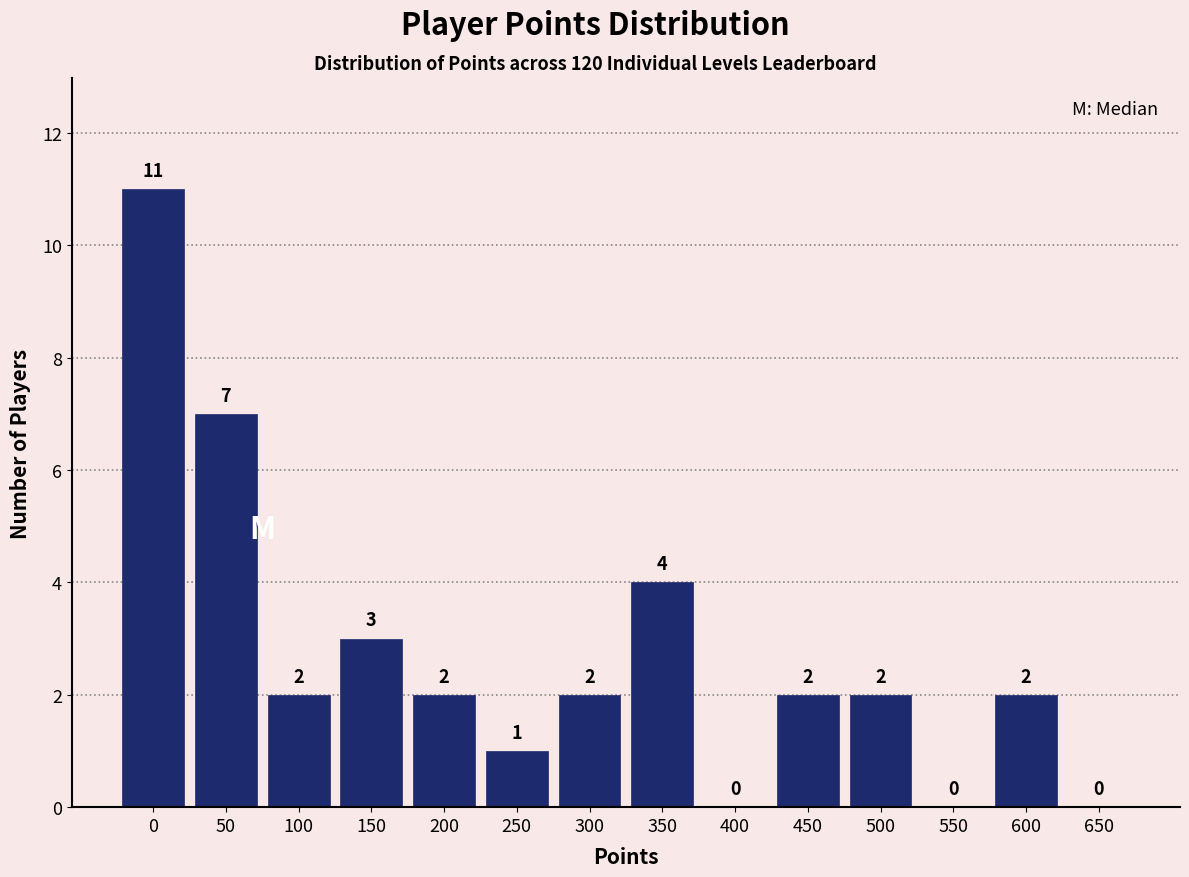

Reading right to left, list all the values displayed in this chart.

650=0	600=2	550=0	500=2	450=2	400=0	350=4	300=2	250=1	200=2	150=3	100=2	50=7	0=11